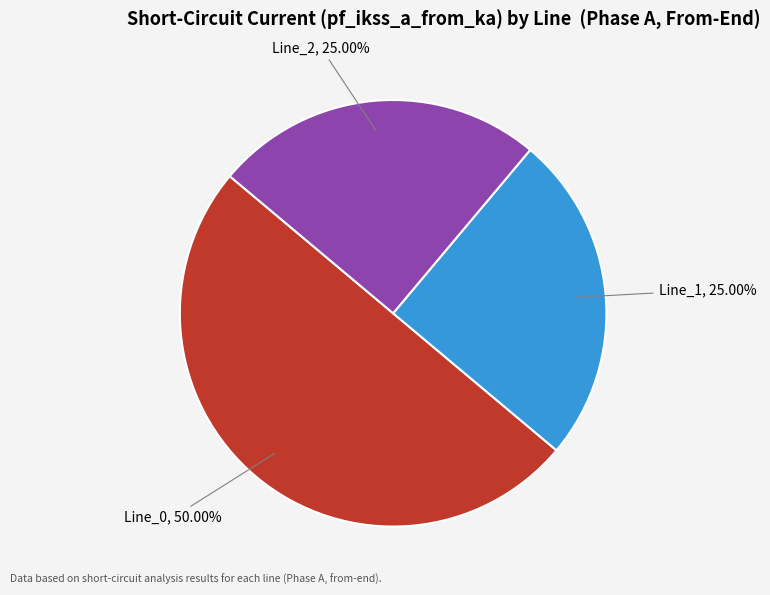

How many segments does this pie chart have?

3